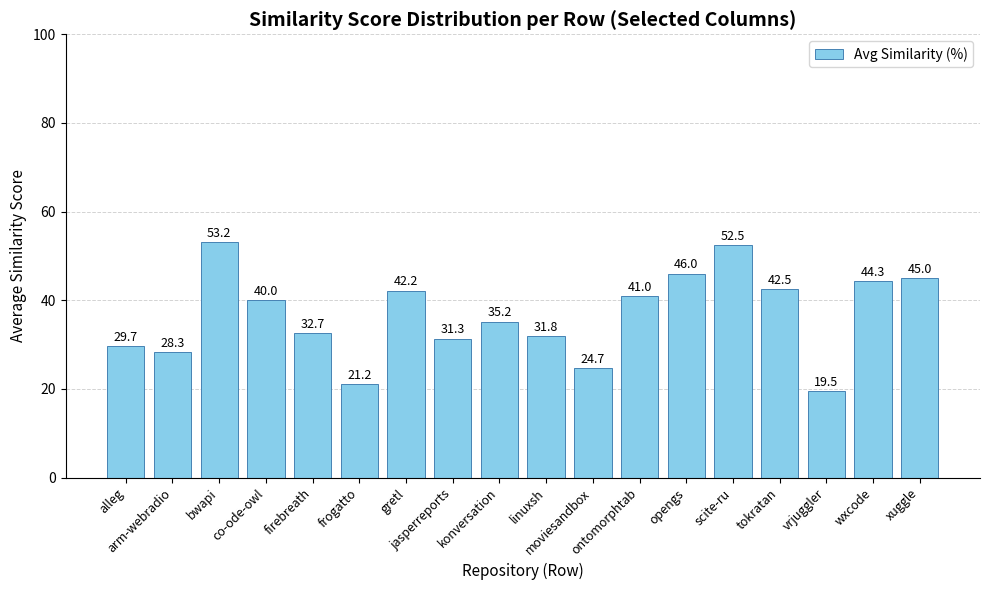

What is the smallest value displayed?

19.5